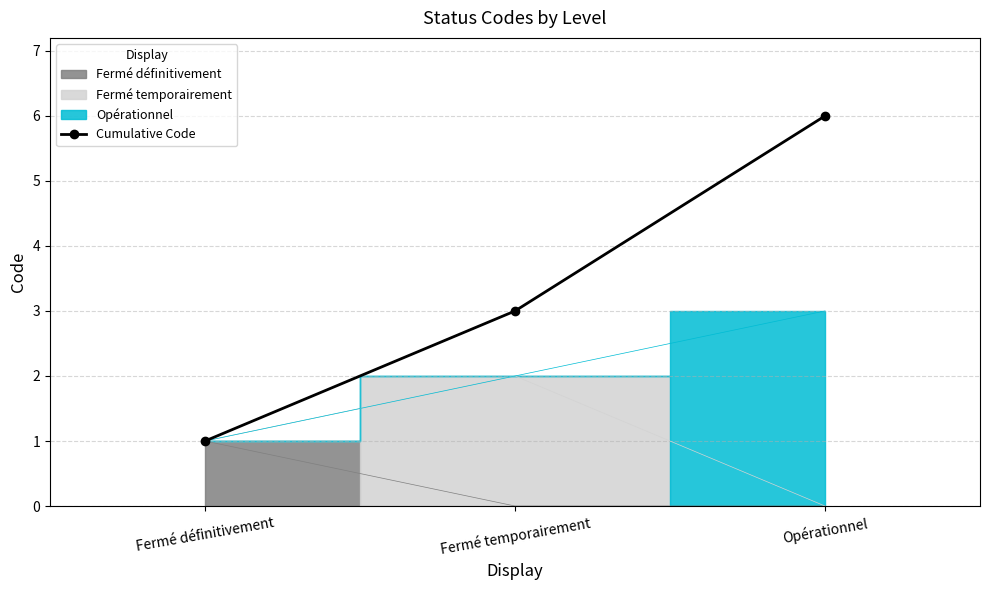

What is the sum of the values at Opérationnel and Fermé définitivement?

7